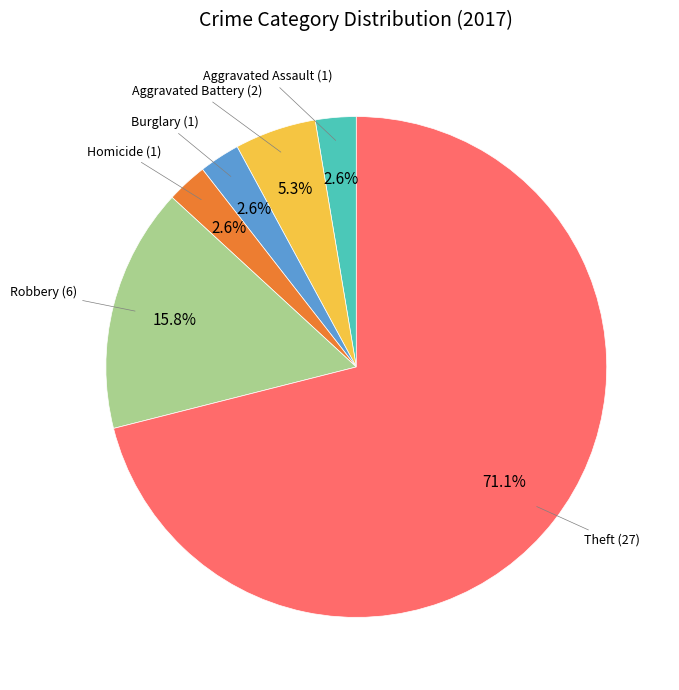

Does Burglary represent more than half of the total?

No